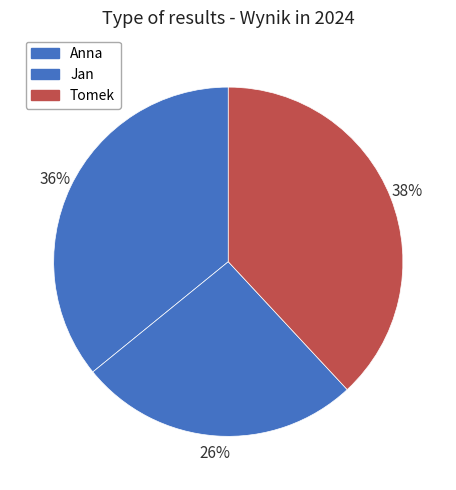

Is there any slice that represents more than half of the pie?

No